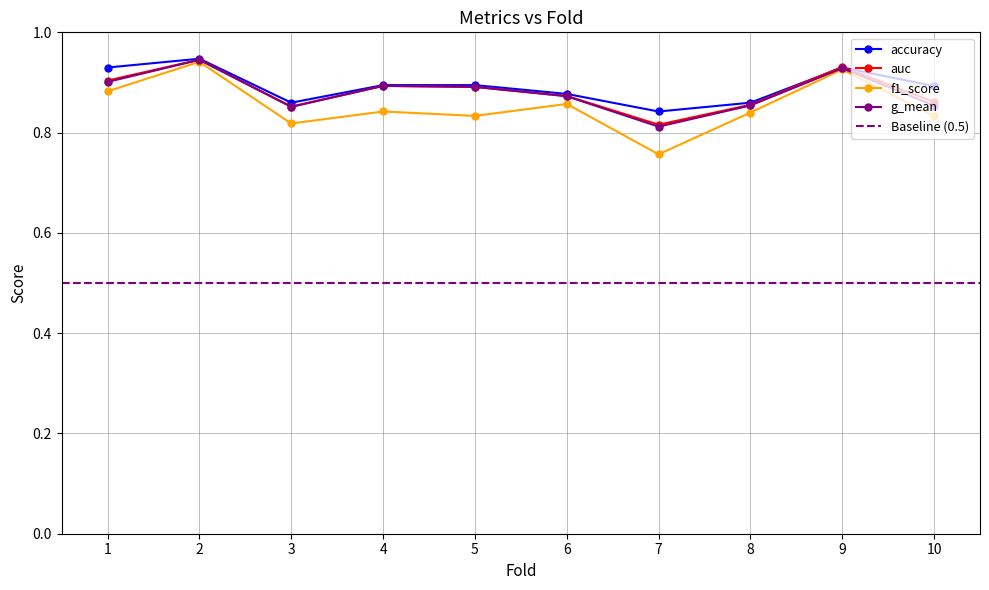

Which label corresponds to the smallest value in the chart?

7